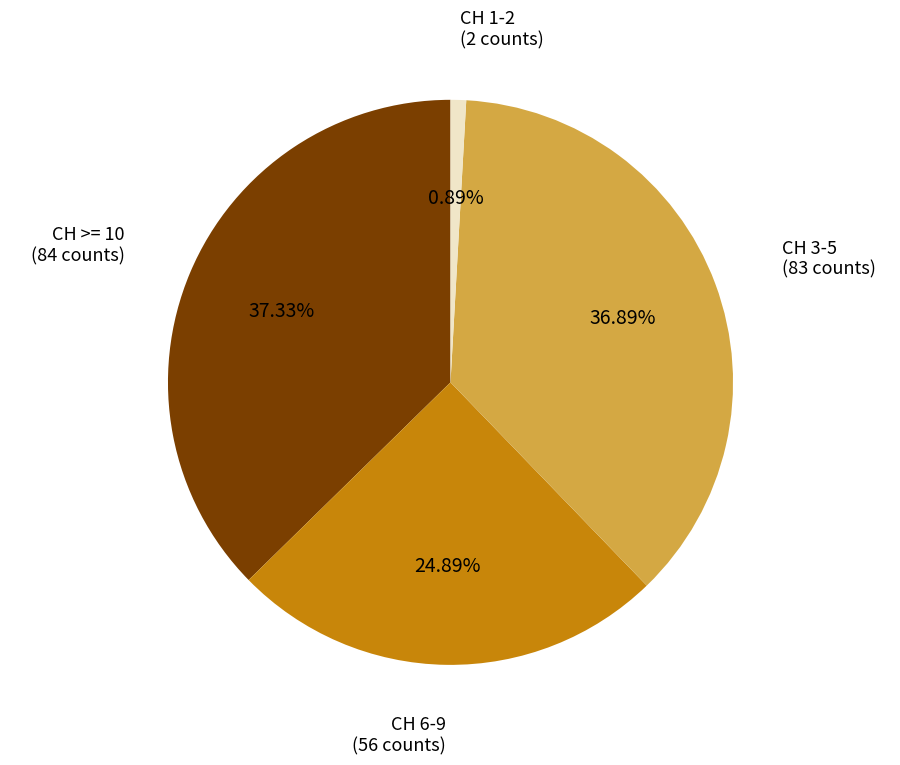

Do CH >= 10 and CH 6-9 together represent more than half of the pie?

Yes